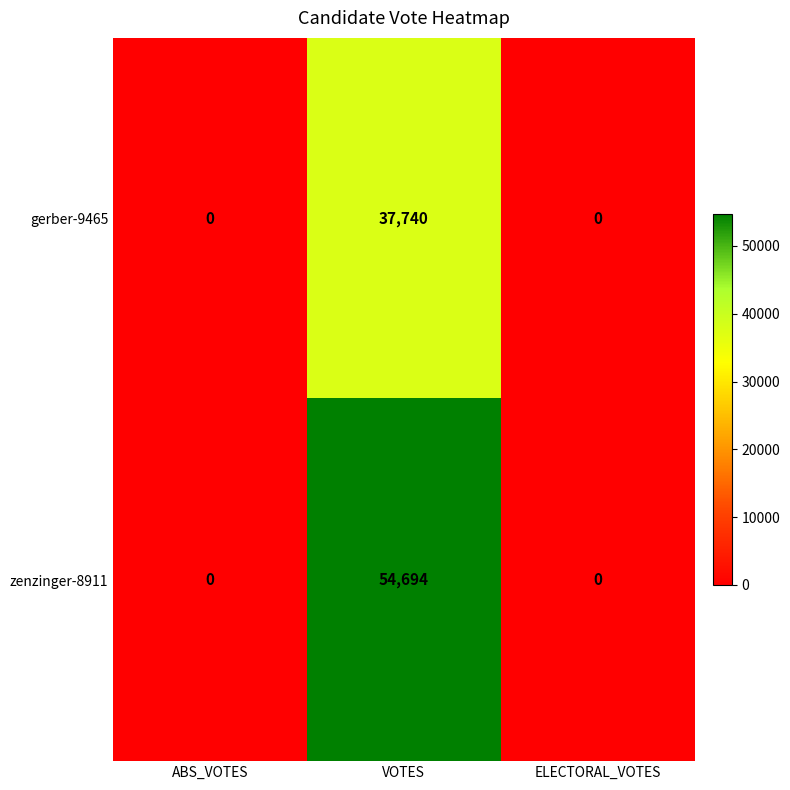

The gerber-9465 series shows -24771 at ELECTORAL_VOTES. True or false?

False